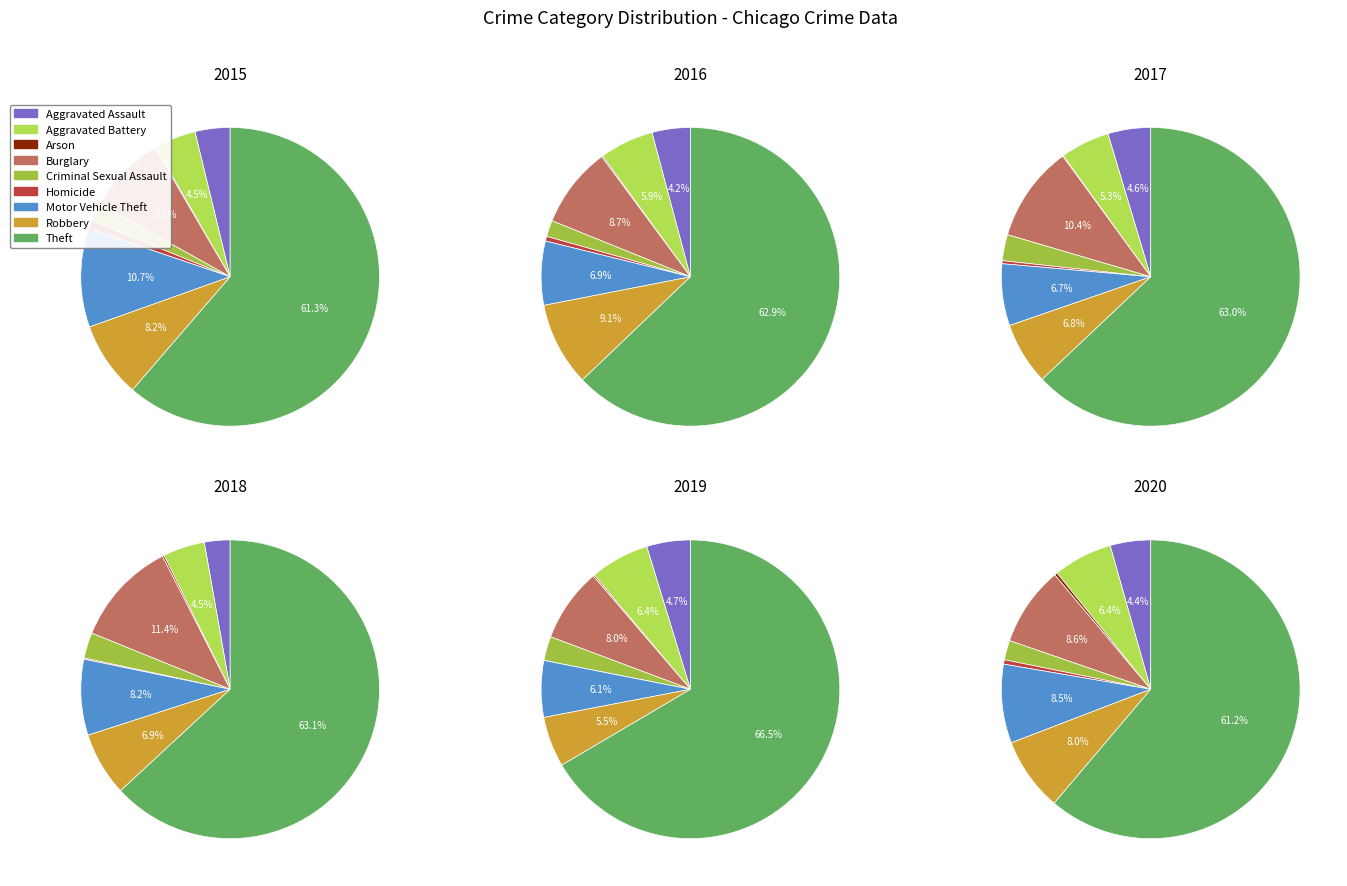

To the nearest percent, what portion does Aggravated Battery represent?

5%